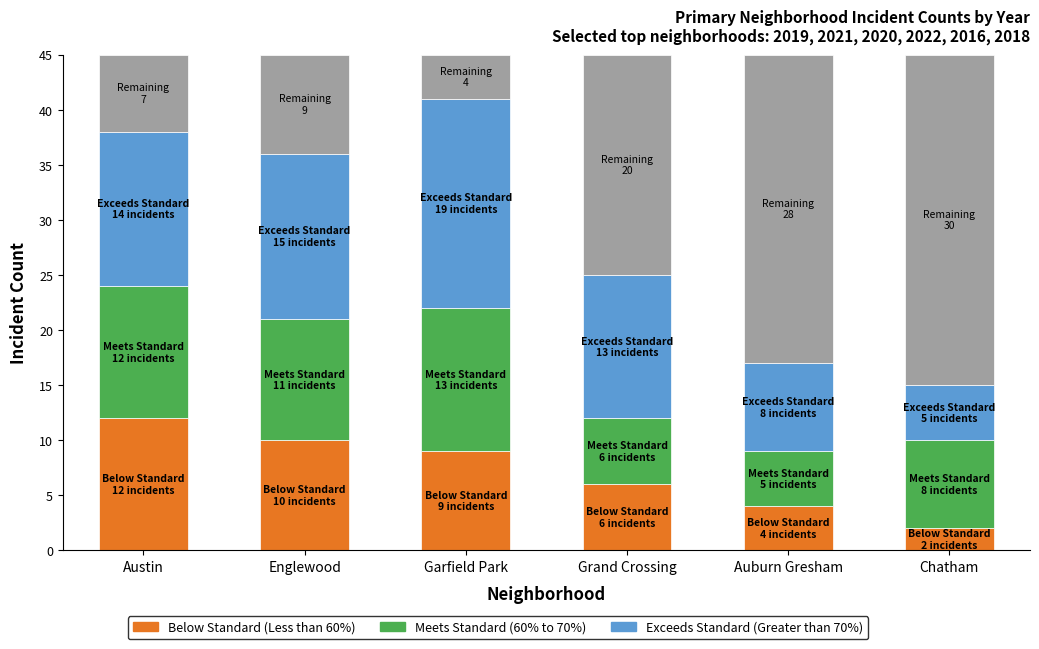

Is the value of Below Standard (Less than 60%) at Auburn Gresham greater than the value of Meets Standard (60% to 70%) at Austin?

No